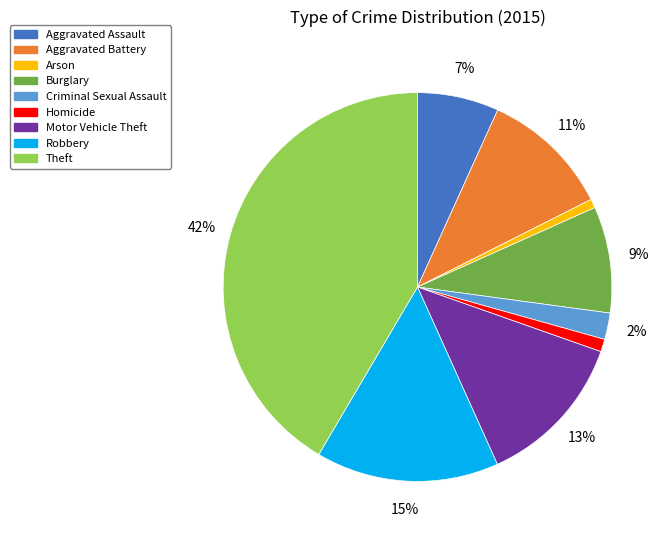

To the nearest percent, what percentage of the pie is Theft?

42%